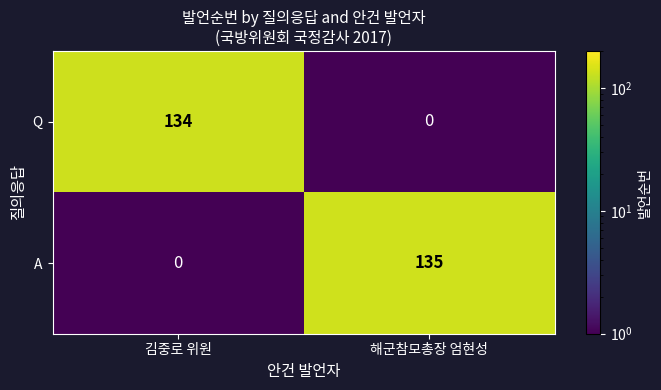

Which series has the largest total across all categories?

A